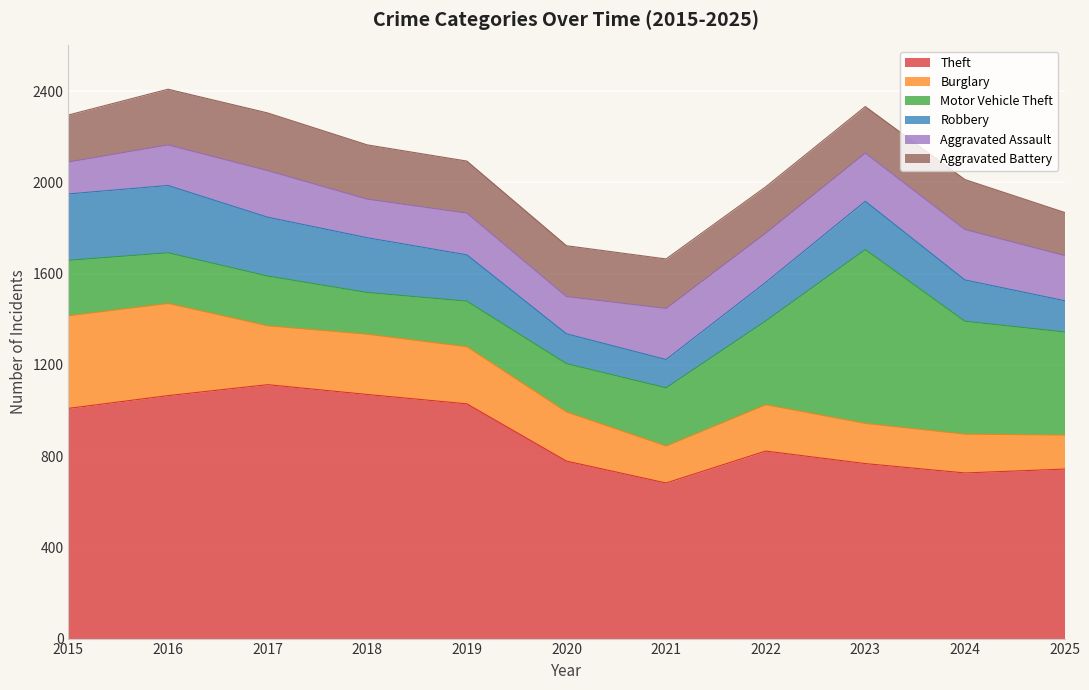

At which label does Aggravated Assault reach its minimum?

2015